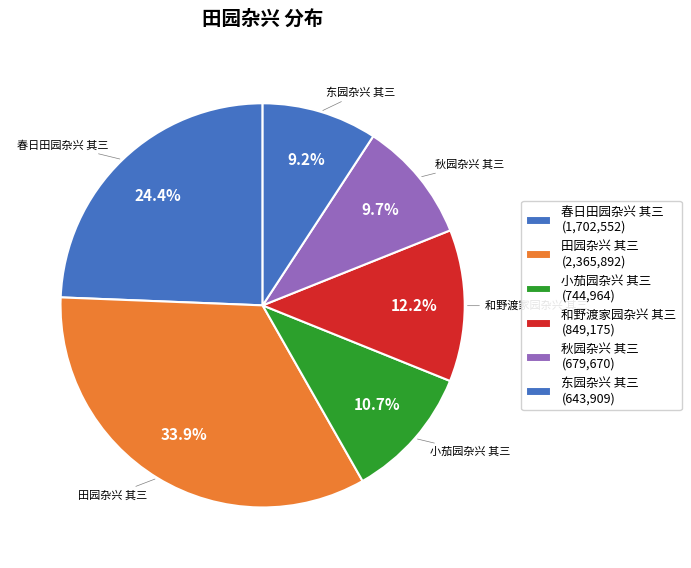

Rank the categories by value from highest to lowest.

田园杂兴 其三 (2,365,892), 春日田园杂兴 其三 (1,702,552), 和野渡家园杂兴 其三 (849,175), 小茄园杂兴 其三 (744,964), 秋园杂兴 其三 (679,670), 东园杂兴 其三 (643,909)